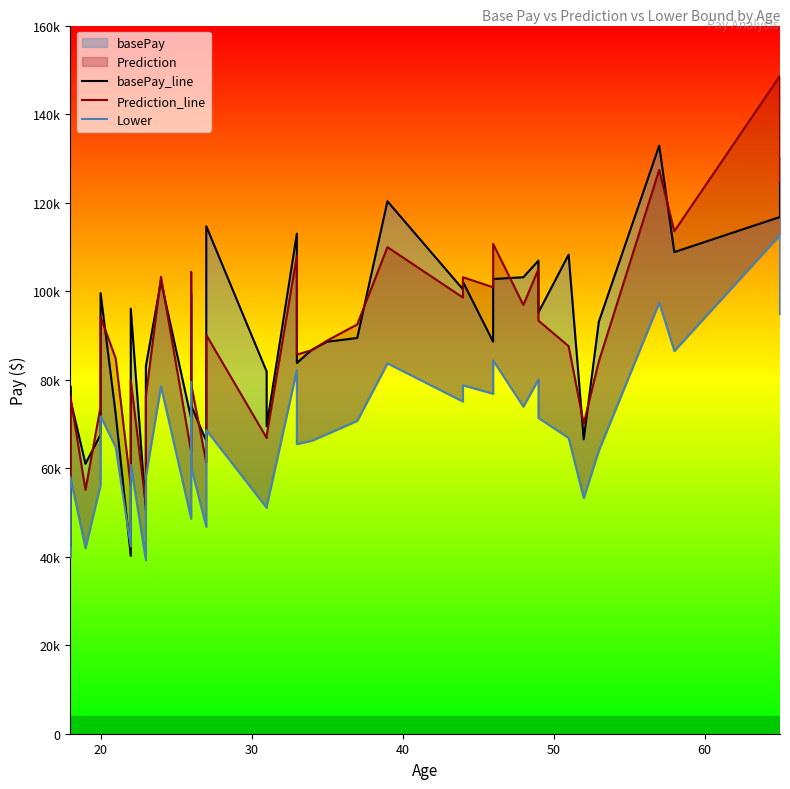

What is the average value of the Lower series?

66729